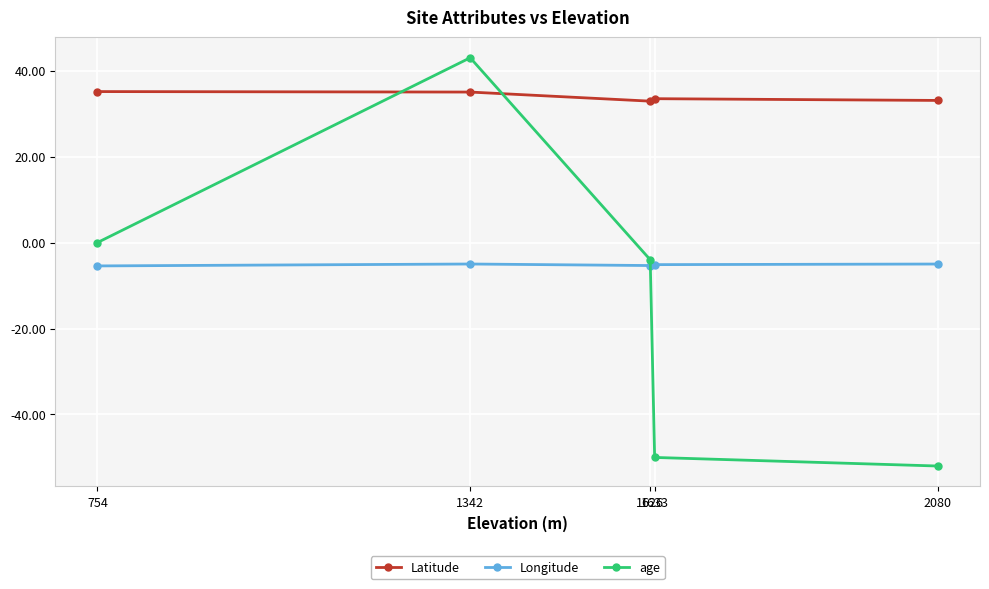

What is the value of the Latitude point at the 4th from the left?

33.5